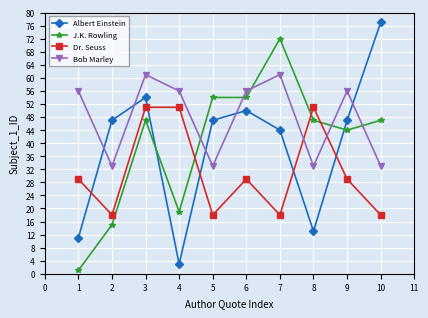

What is the value of the Bob Marley point at the 6th from the left?

56